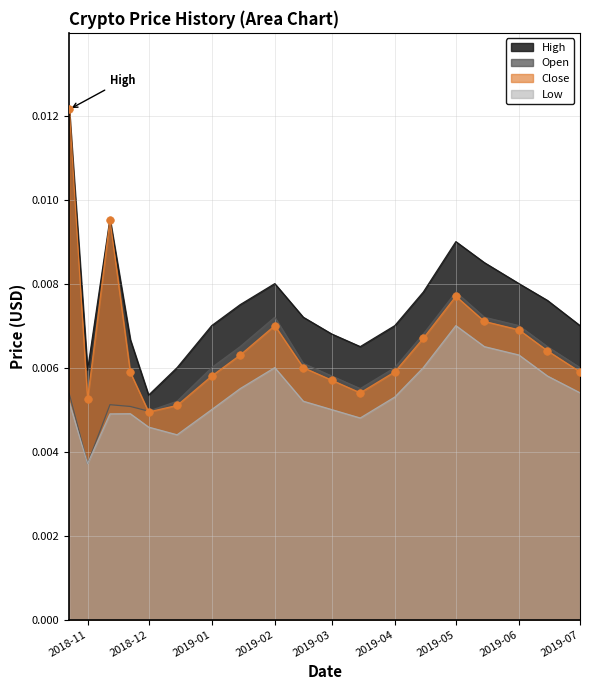

Which series contains the highest Y value?

High